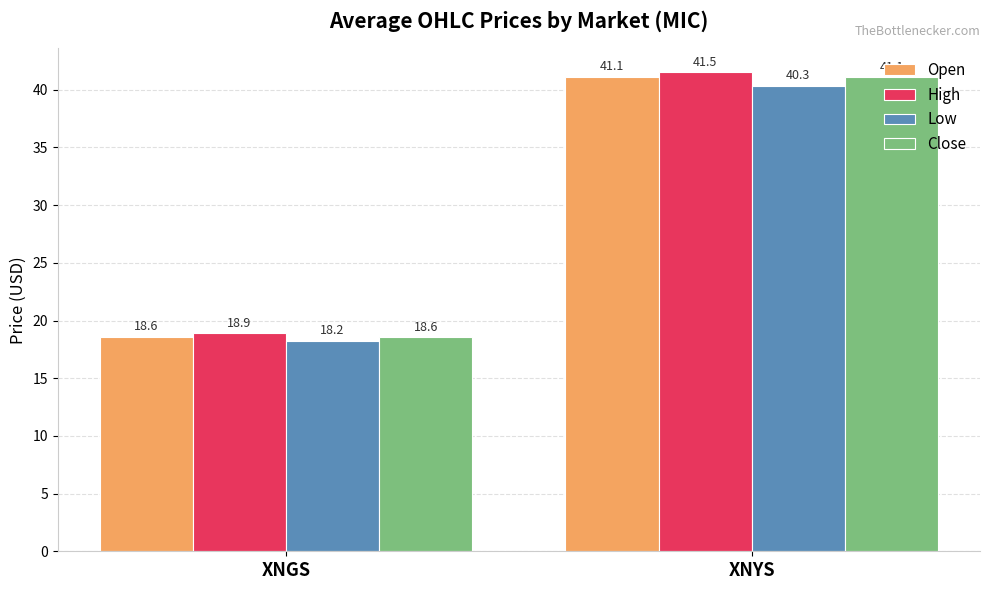

How many values in the Low series are below 40?

1